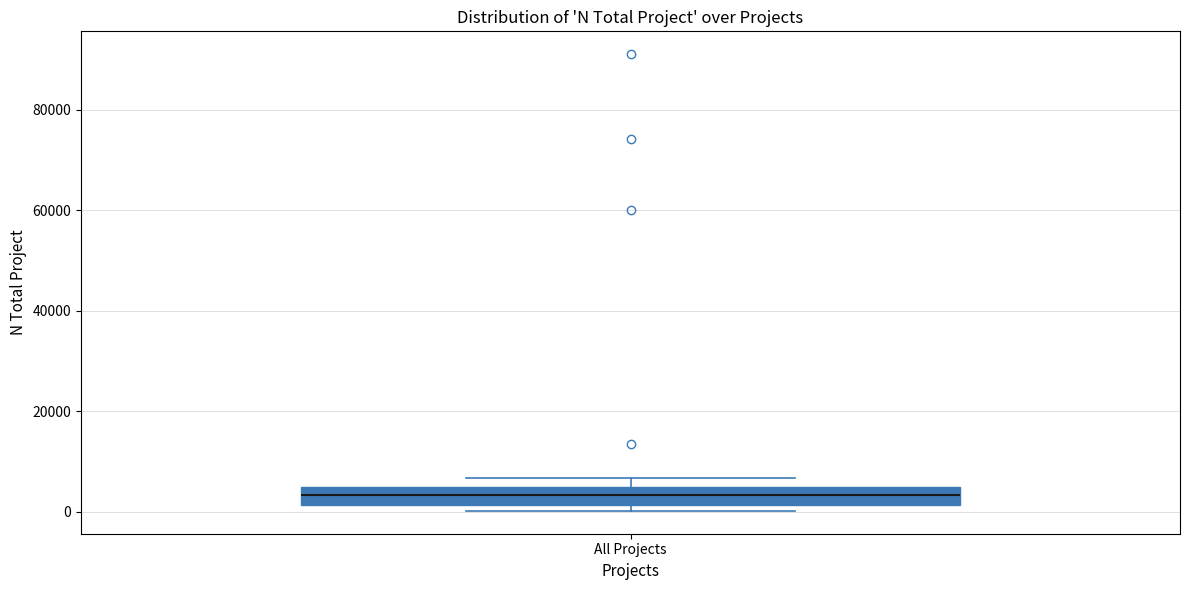

Transcribe this box plot: give where the median line is, the range the box spans, and where the two whiskers end, as read against the y-axis. The values are not printed on the chart, so give them approximately, as read against the axis.

median 4000 (inside the box), box 2000 to 4000, whiskers 0 to 6000